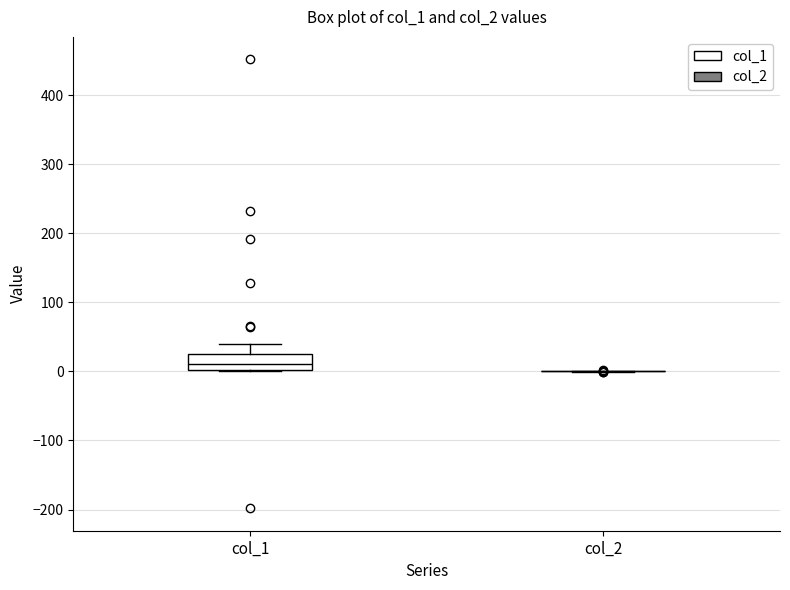

Which box is the tallest, from its lower edge to its upper edge?

col_1